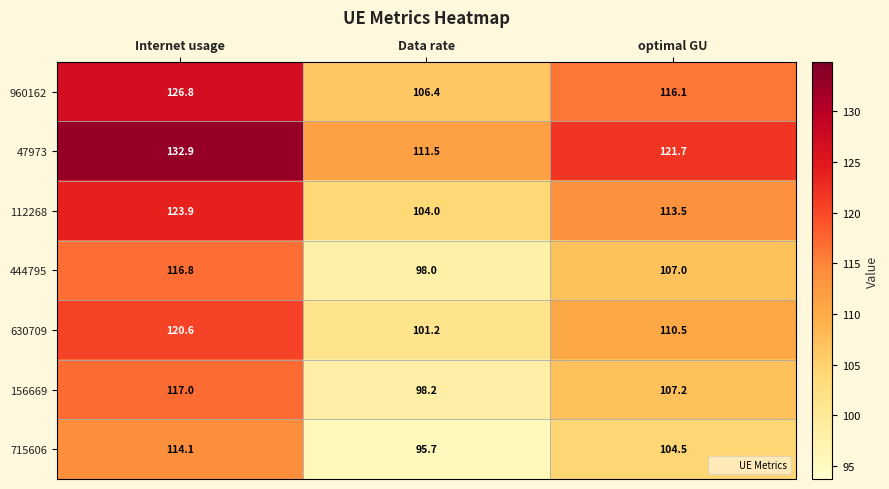

Rank the series at Internet usage from lowest to highest value.

715606, 444795, 156669, 630709, 112268, 960162, 47973